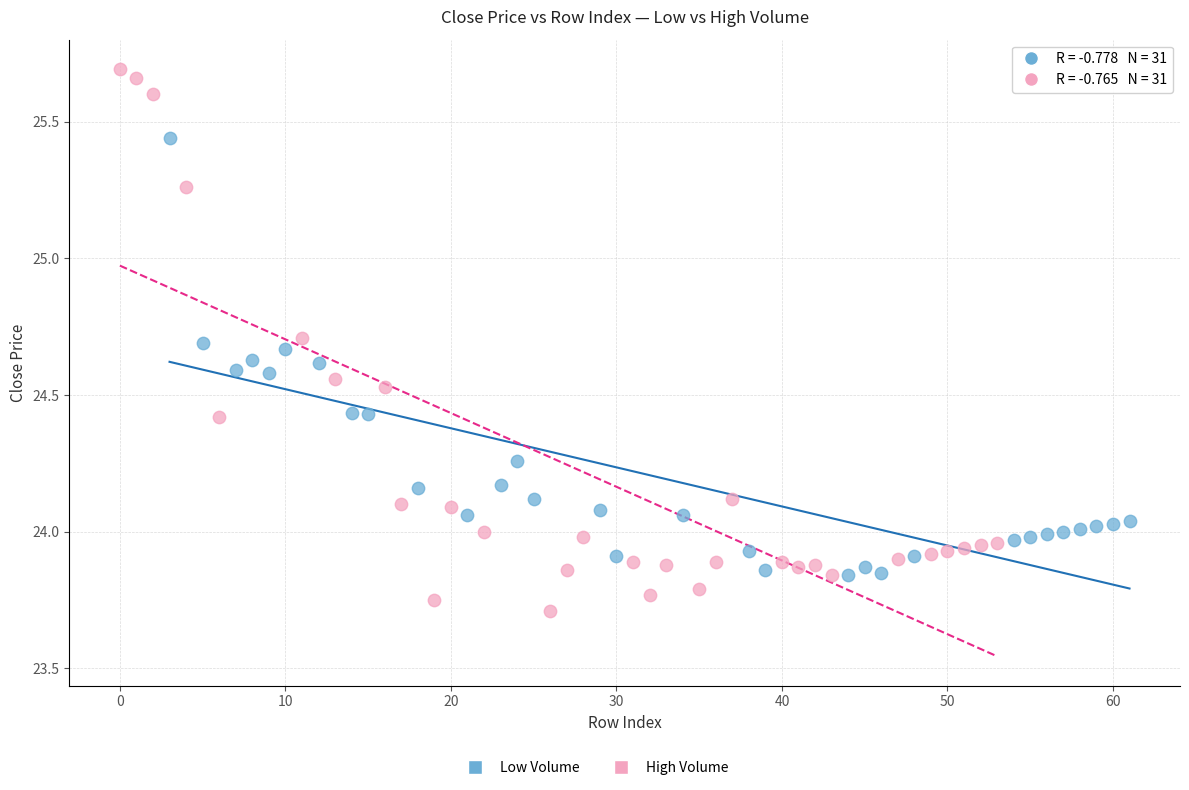

Which series contains the highest Y value?

High Volume